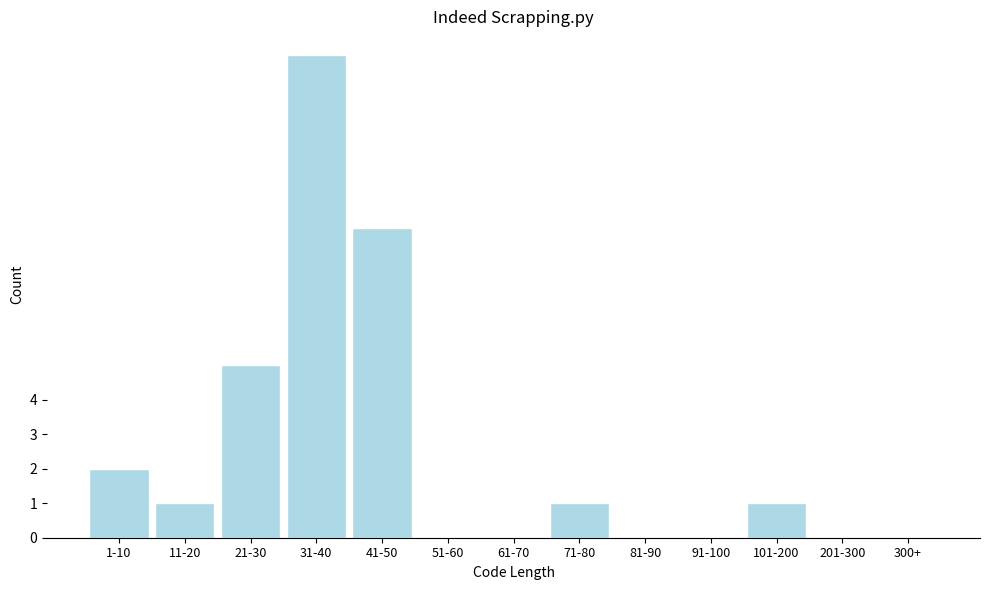

Reading left to right, transcribe all the data shown in this chart.

1-10=2	11-20=1	21-30=5	31-40=14	41-50=9	51-60=0	61-70=0	71-80=1	81-90=0	91-100=0	101-200=1	201-300=0	300+=0